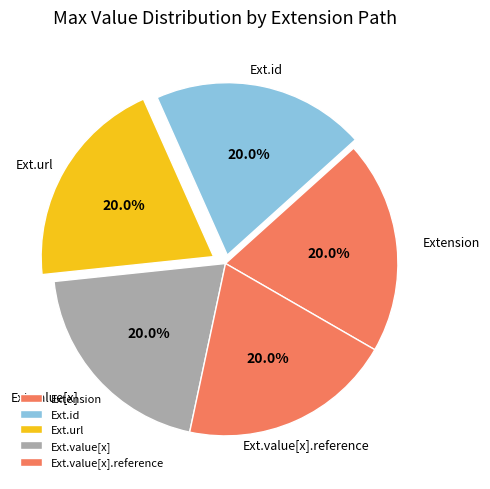

Does any single category account for the majority?

No